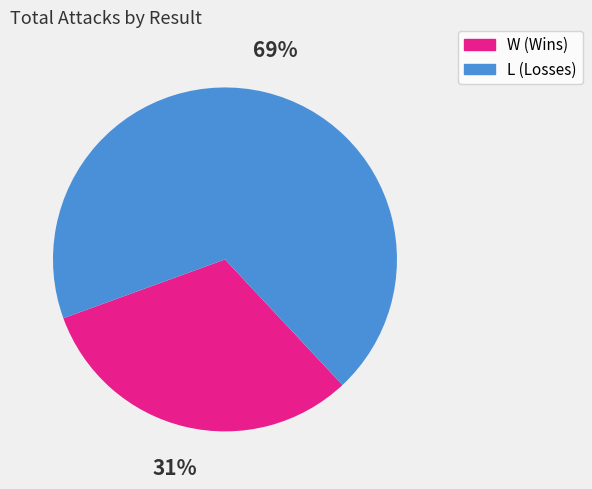

To the nearest percent, what is the average slice percentage?

50%